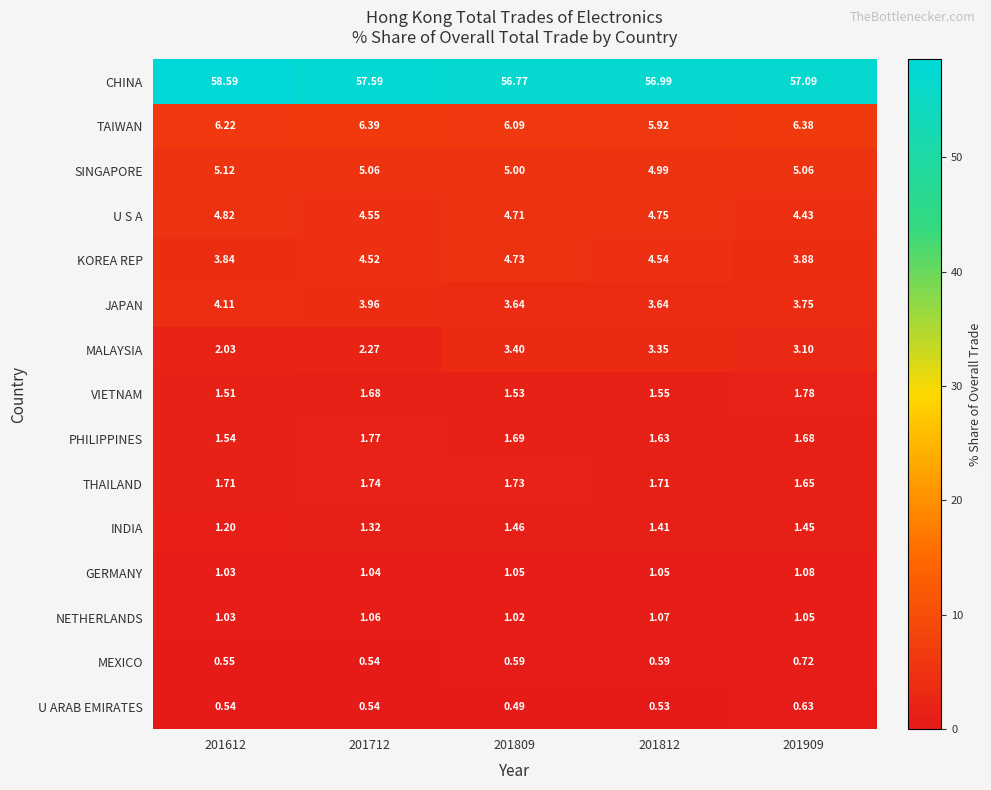

Which series has the largest range (max minus min)?

CHINA